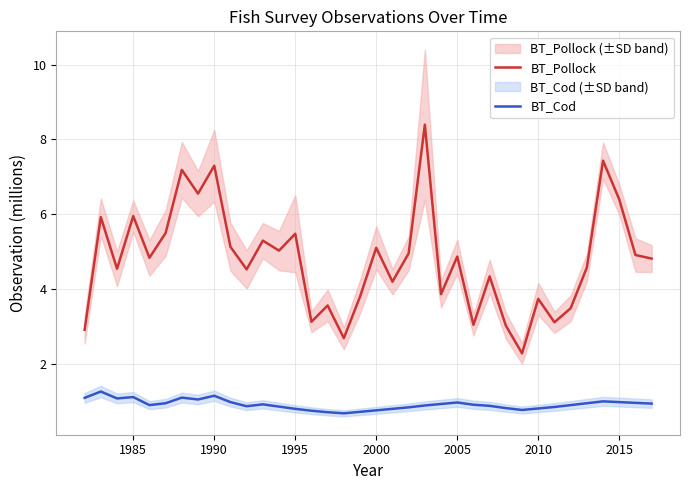

What is the highest value of the BT_Pollock series?

8.4